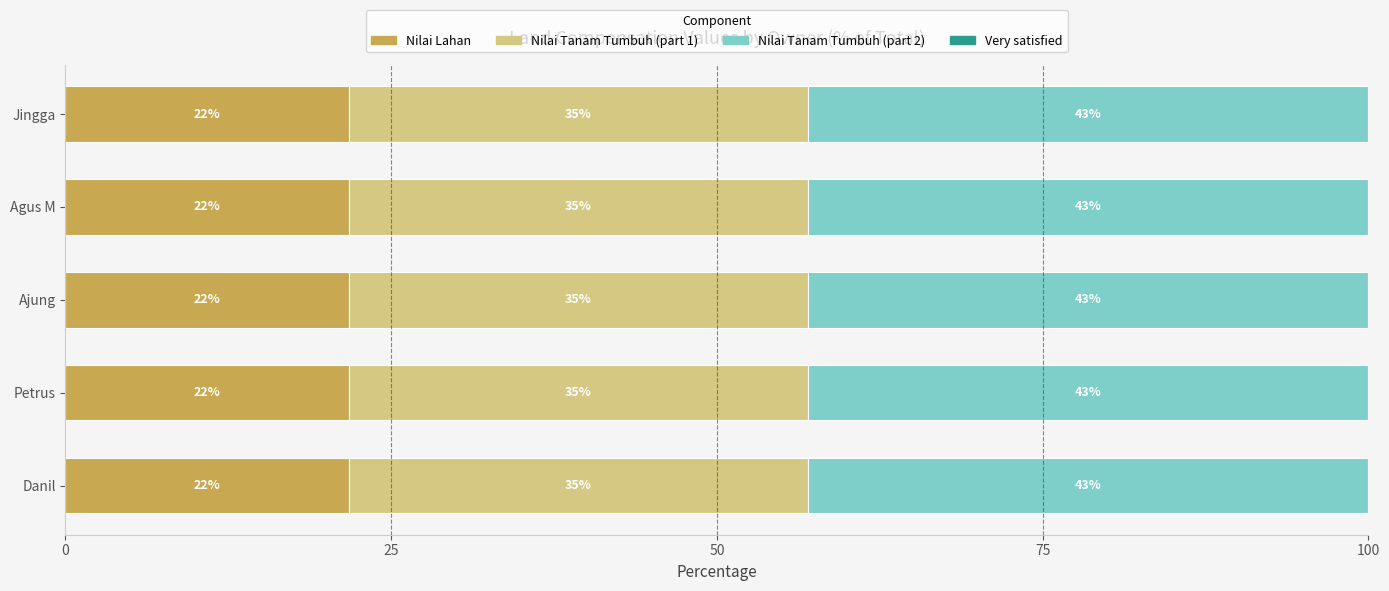

What is the sum of all Nilai Lahan values?

108.7